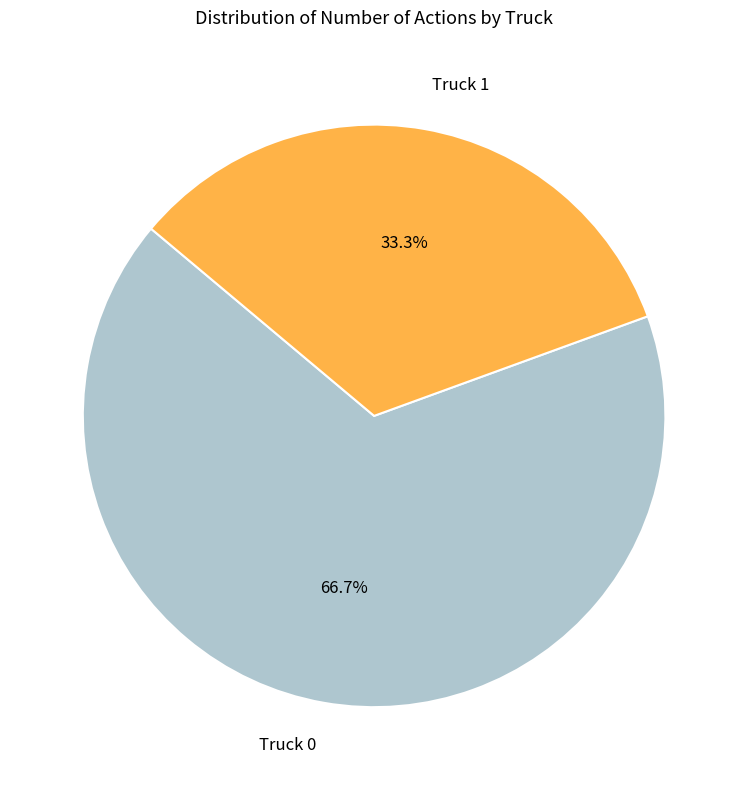

Does Truck 0 represent more than half of the total?

Yes